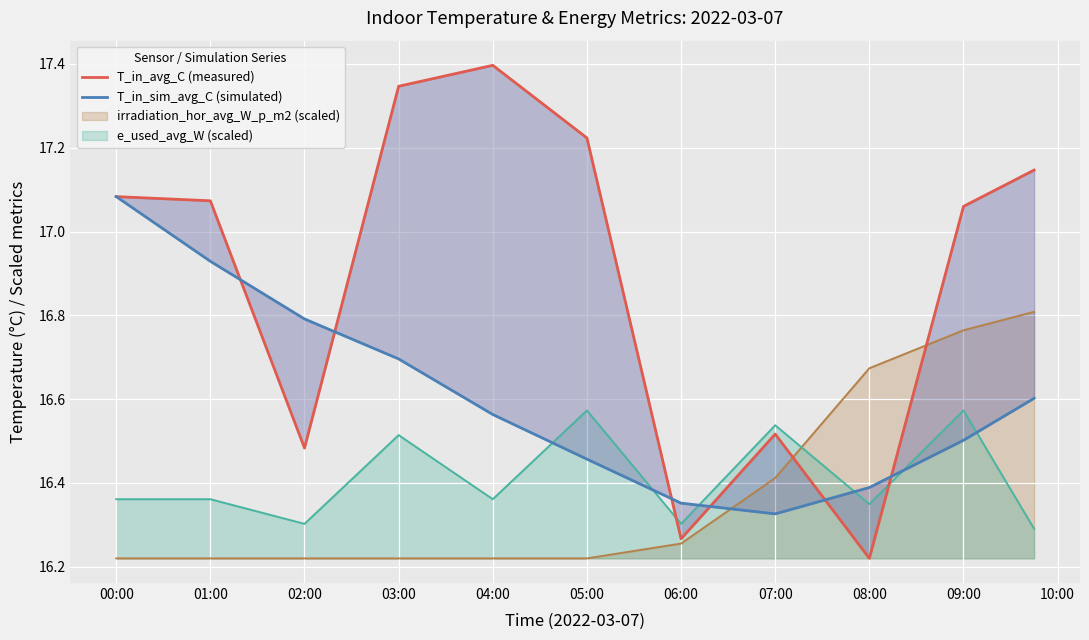

What is the approximate value of T_in_avg_C (measured) at 03:00?

17.3